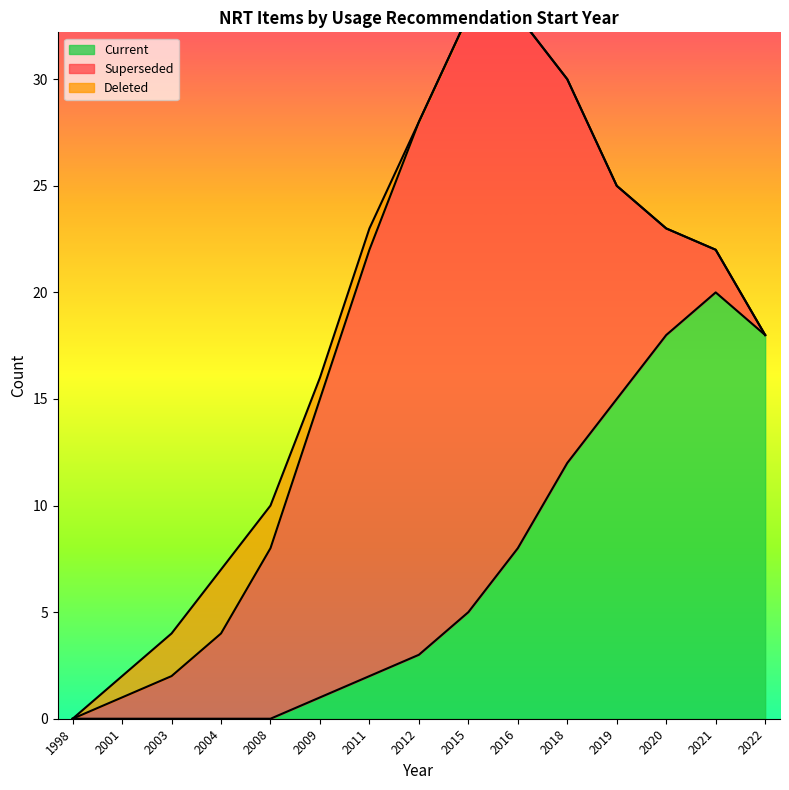

What is the sum of all Superseded values?

162